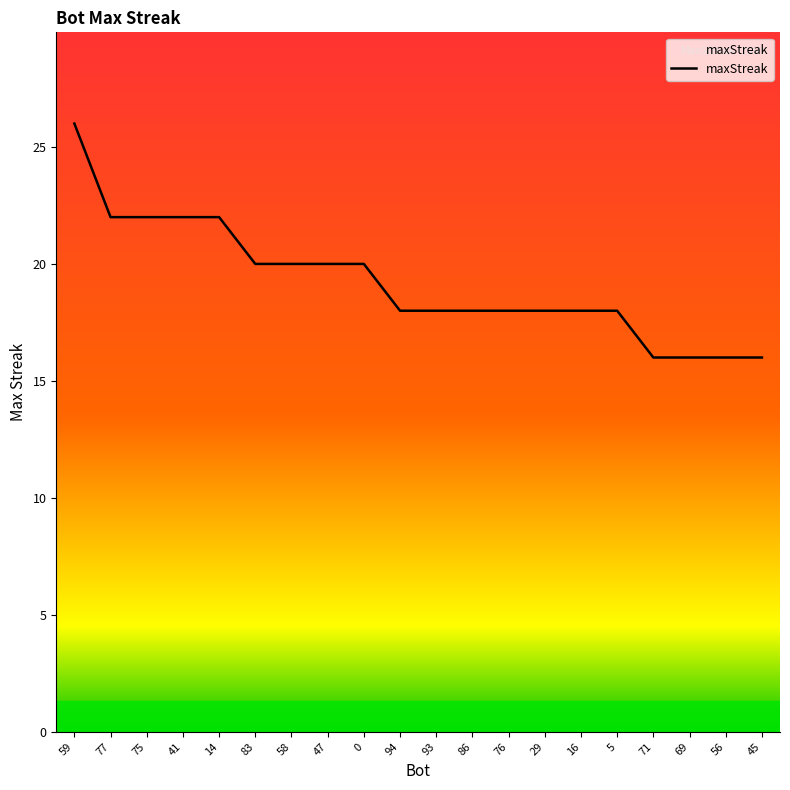

Reading left to right, what are all the values shown in this chart?

59=26	77=22	75=22	41=22	14=22	83=20	58=20	47=20	0=20	94=18	93=18	86=18	76=18	29=18	16=18	5=18	71=16	69=16	56=16	45=16